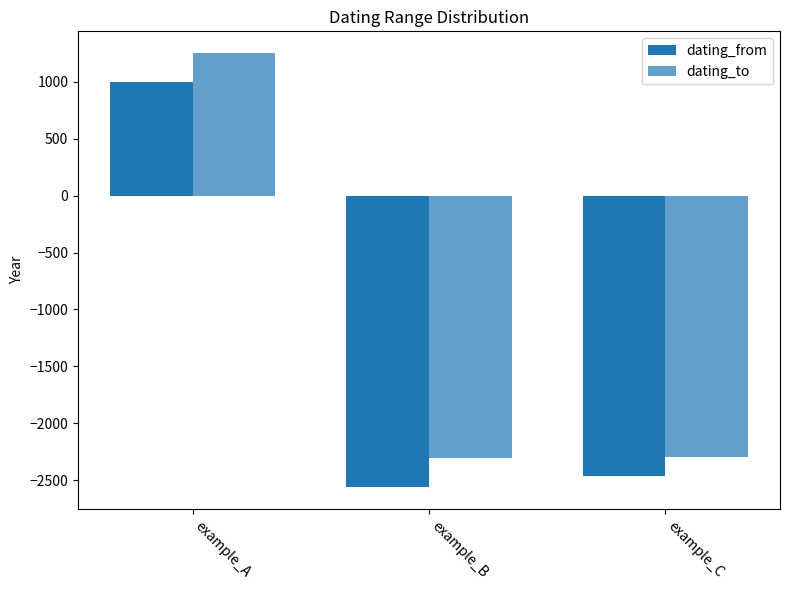

What is the spread (max minus min) of values at example_B?

255